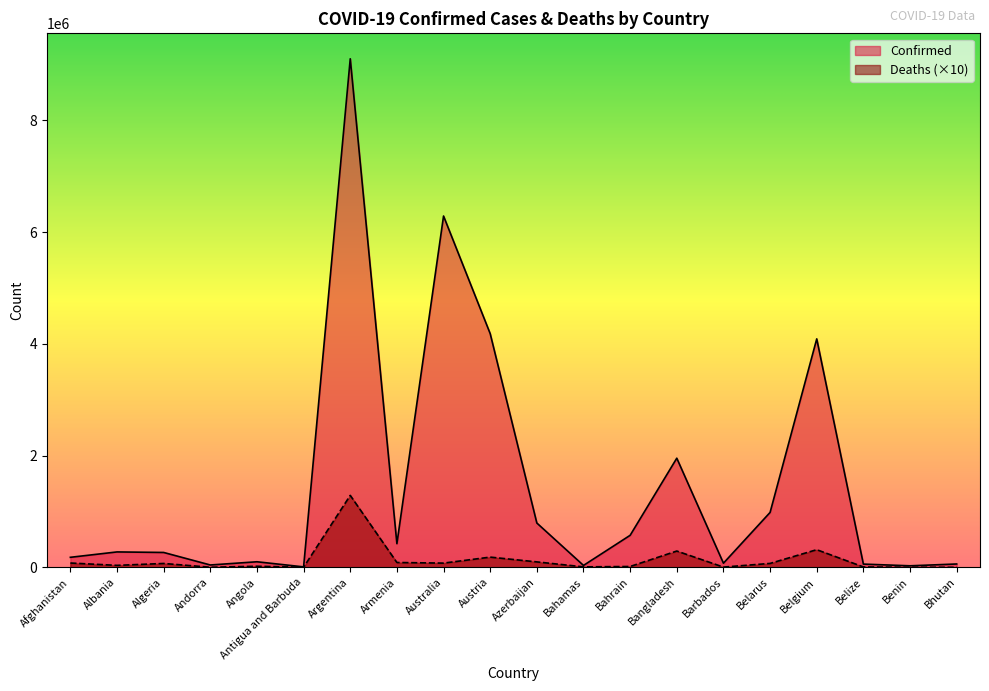

True or false: Confirmed and Deaths intersect in this chart.

False